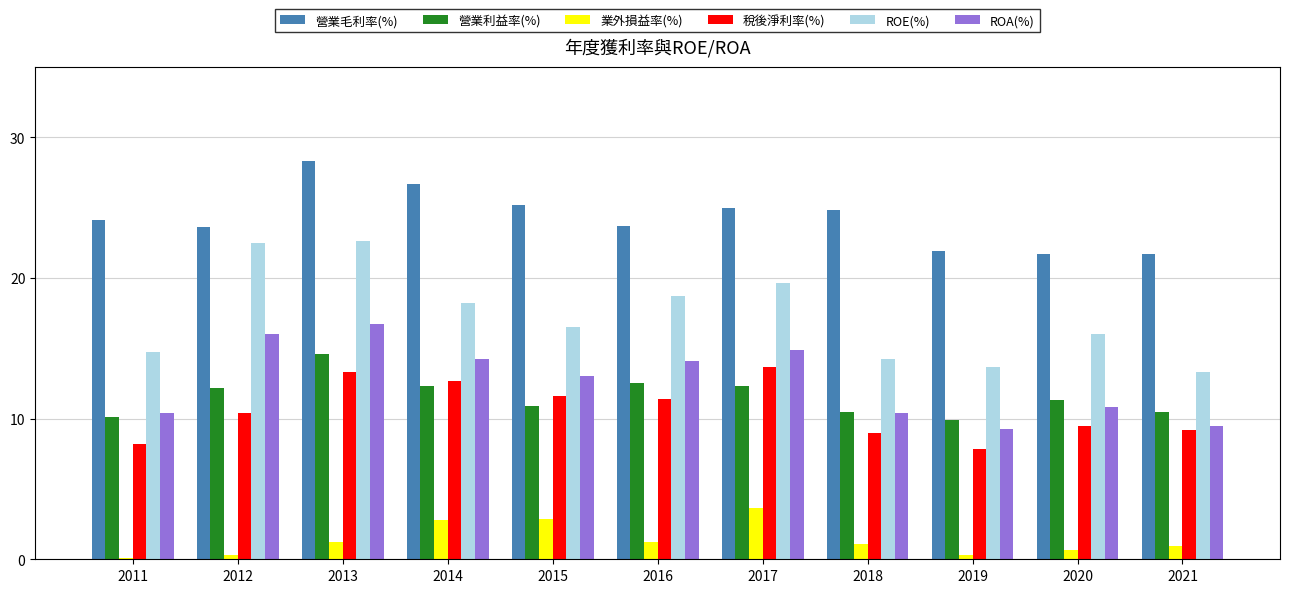

Which label corresponds to the largest value in the chart?

2013